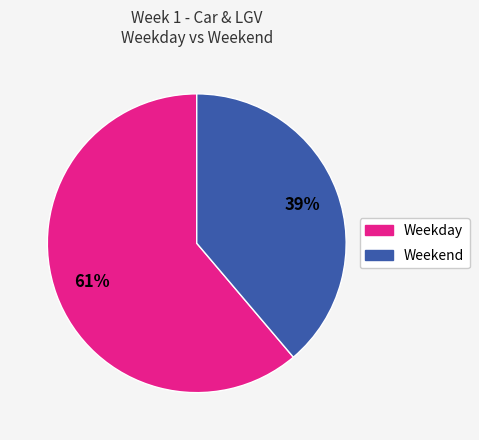

Does any single category account for the majority?

Yes